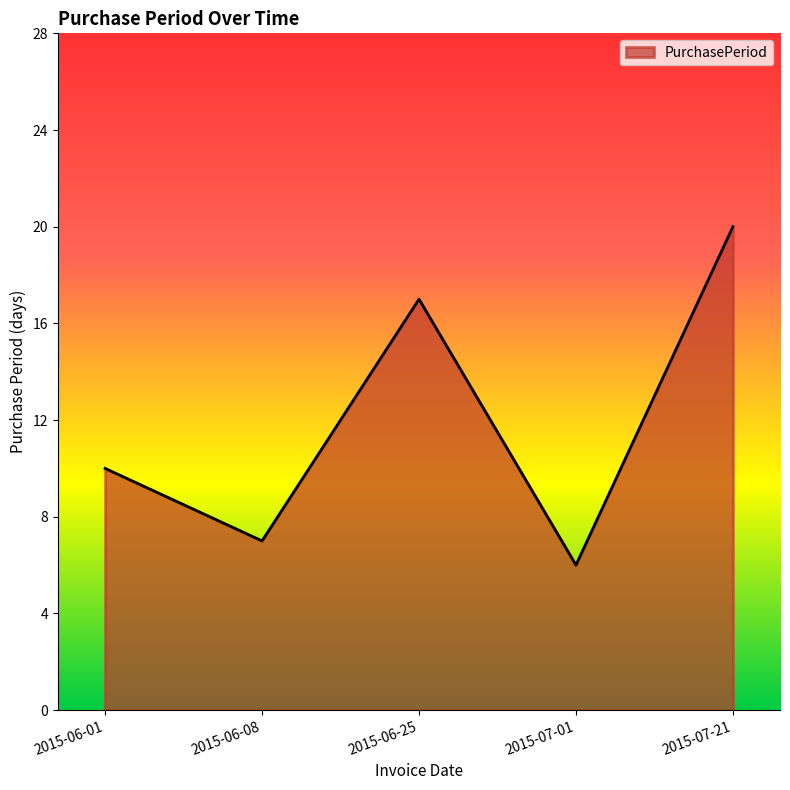

True or false: there are more than 2 points higher than both neighbors.

False